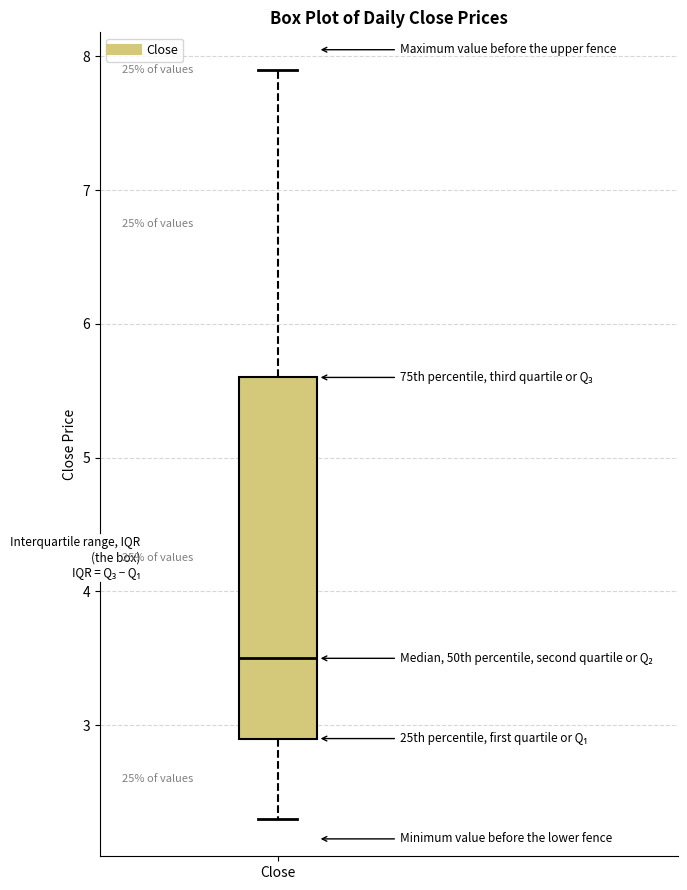

Read this box plot against the y-axis: the position of the median line, the range covered by the box, and the ends of both whiskers. The values are not printed on the chart, so give them approximately, as read against the axis.

median 3.5, box 2.9 to 5.6, whiskers 2.3 to 7.9